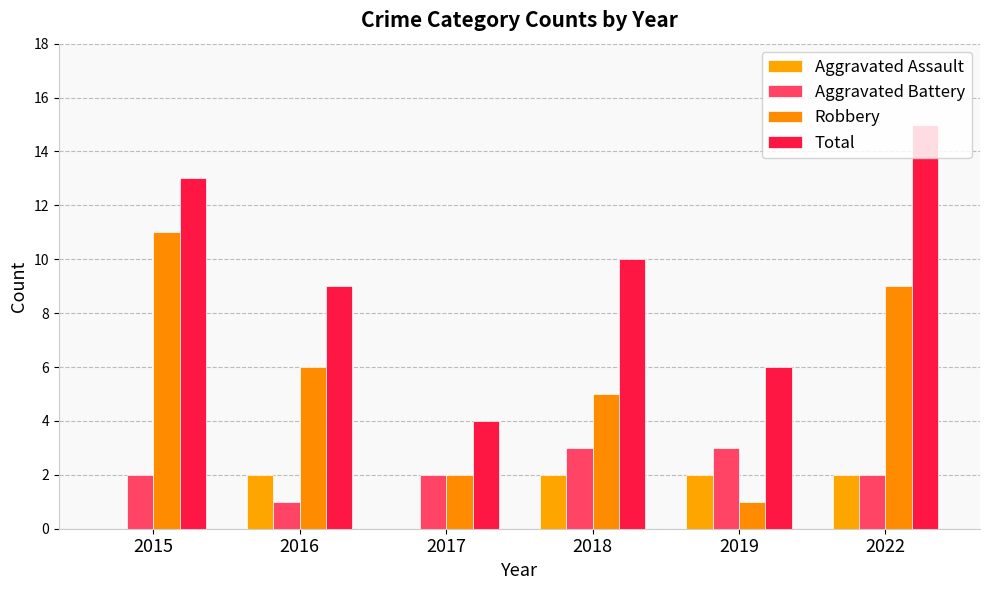

True or false: Aggravated Assault has a value of 1 at 2015.

False